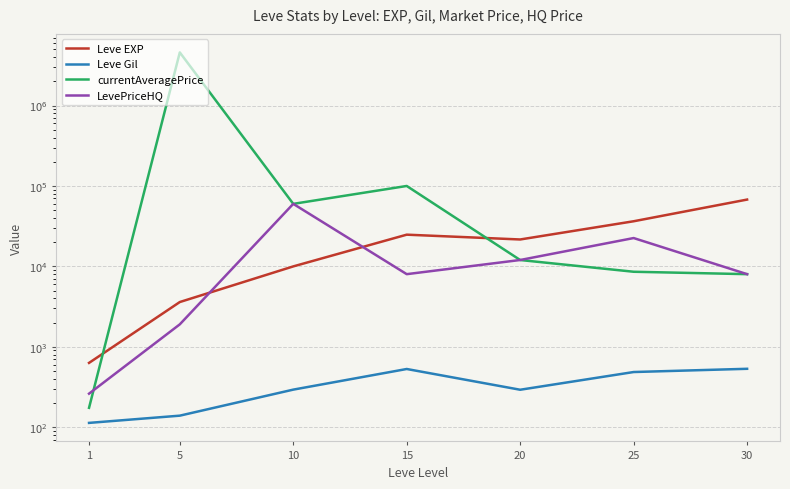

Which label corresponds to the largest value in the chart?

5